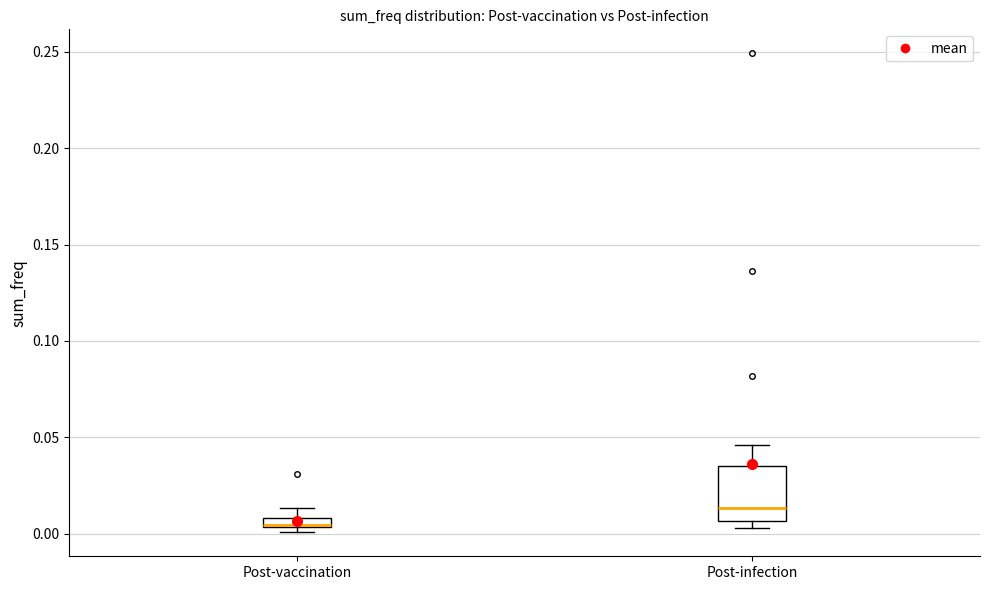

Where is the upper edge of the box for Post-infection on the y-axis? The values are not printed on the chart, so give them approximately, as read against the axis.

0.035